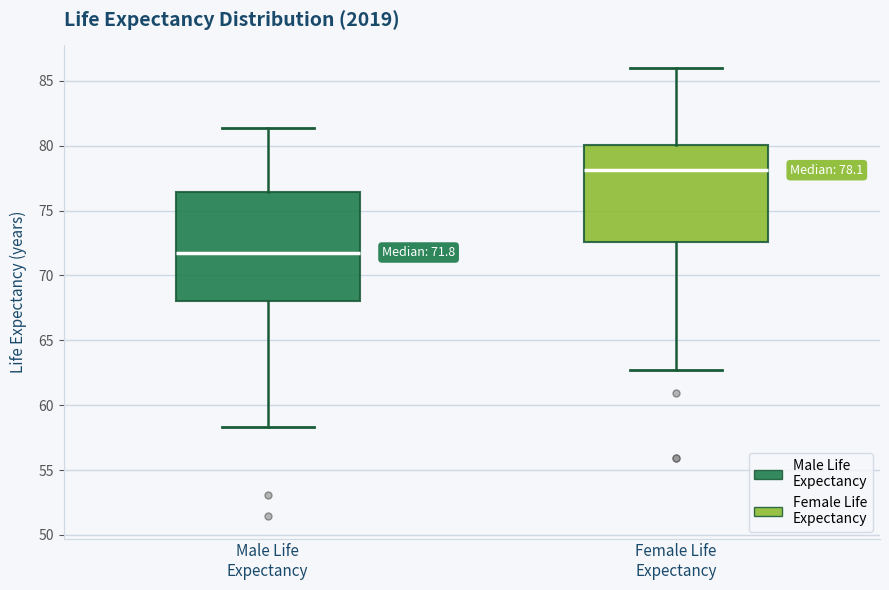

Comparing the boxes themselves (not the whiskers), which one is the tallest?

Male Life Expectancy